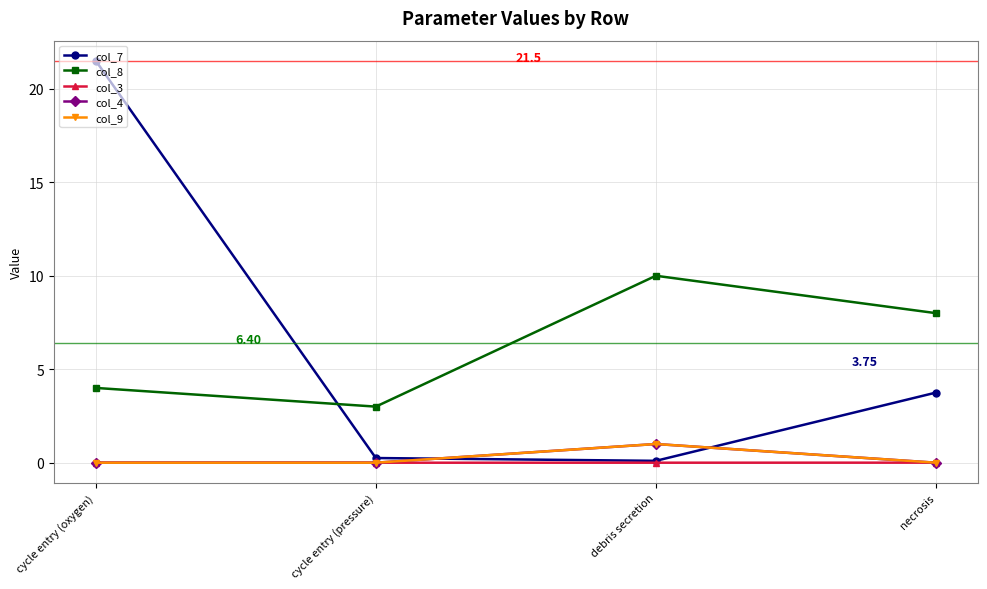

What is the difference between the col_7 values at cycle entry (pressure) and necrosis?

3.5